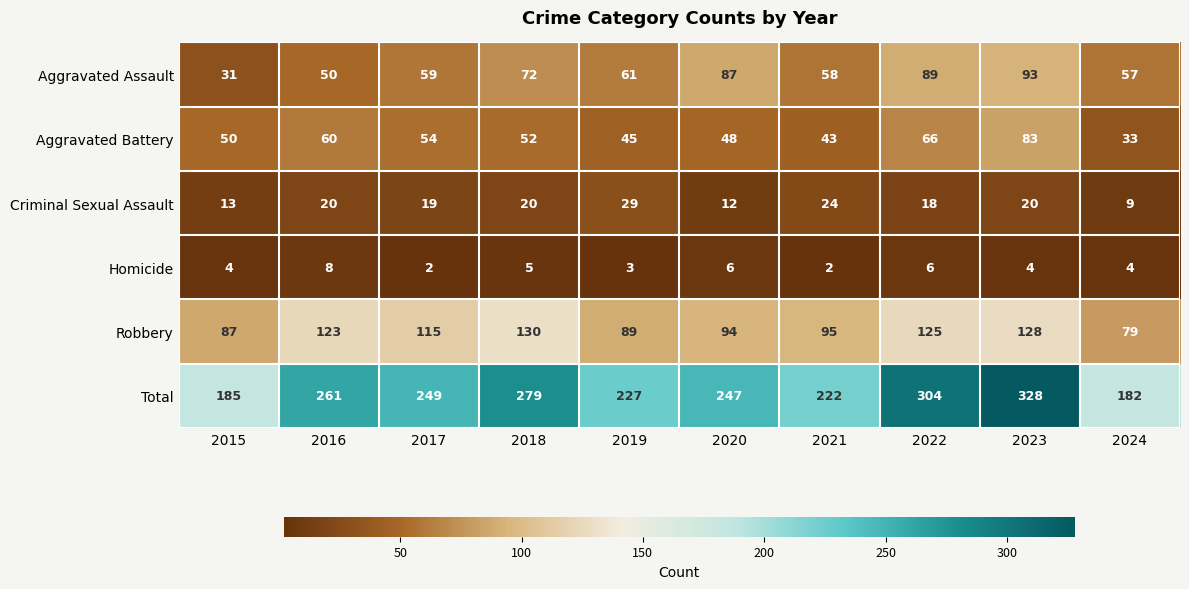

What is the sum of all Criminal Sexual Assault values?

184